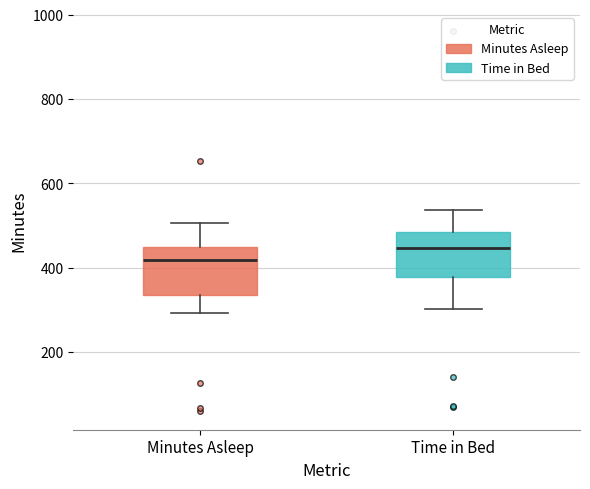

Reading left to right, read every box against the y-axis: the position of its median line, the range the box covers, and the ends of its whiskers. The values are not printed on the chart, so give them approximately, as read against the axis.

Minutes Asleep: median 420, box 340 to 440, whiskers 300 to 500
Time in Bed: median 440, box 380 to 480, whiskers 300 to 540